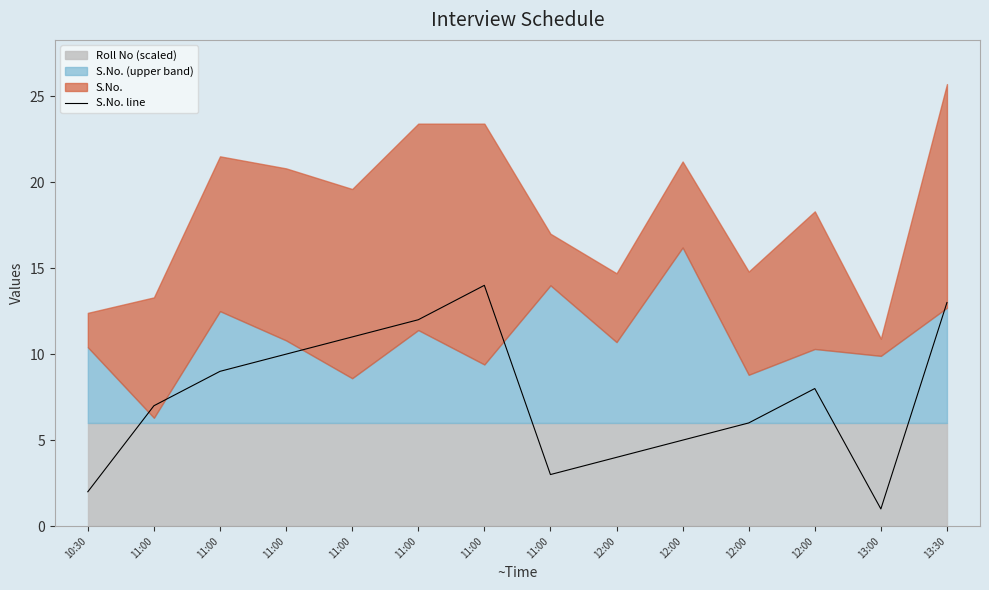

List the labels in order of value, largest first.

11:00, 13:30, 11:00, 11:00, 11:00, 11:00, 12:00, 11:00, 12:00, 12:00, 12:00, 11:00, 10:30, 13:00